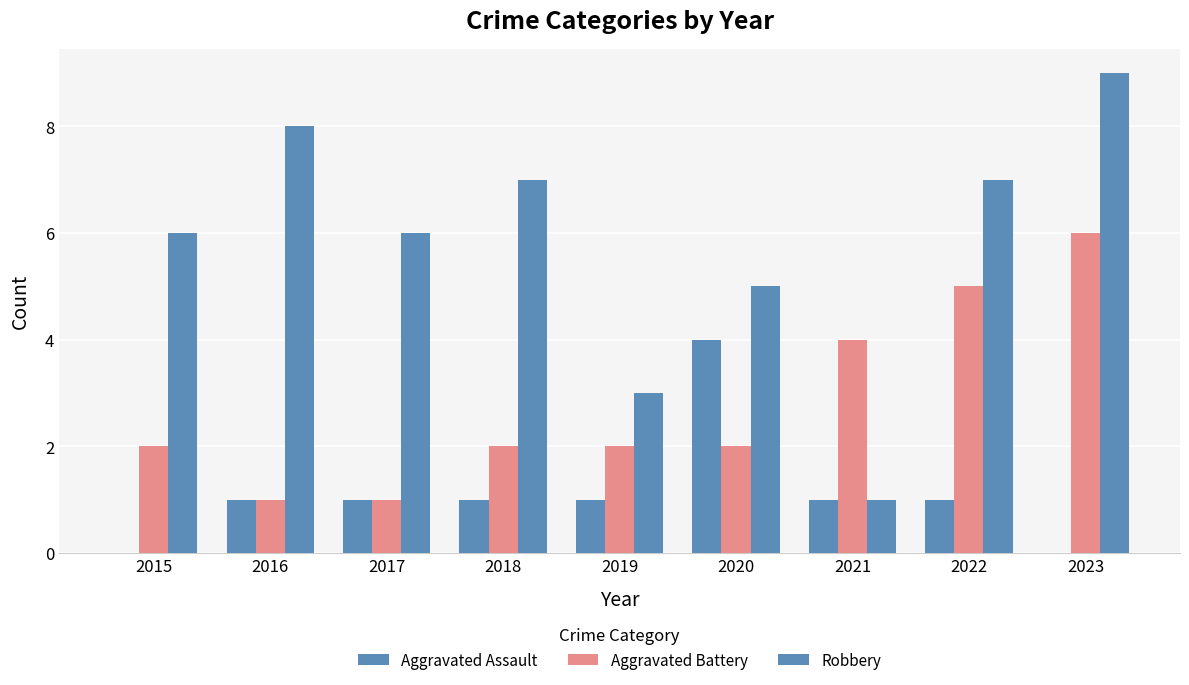

Which series has the largest total across all categories?

Robbery